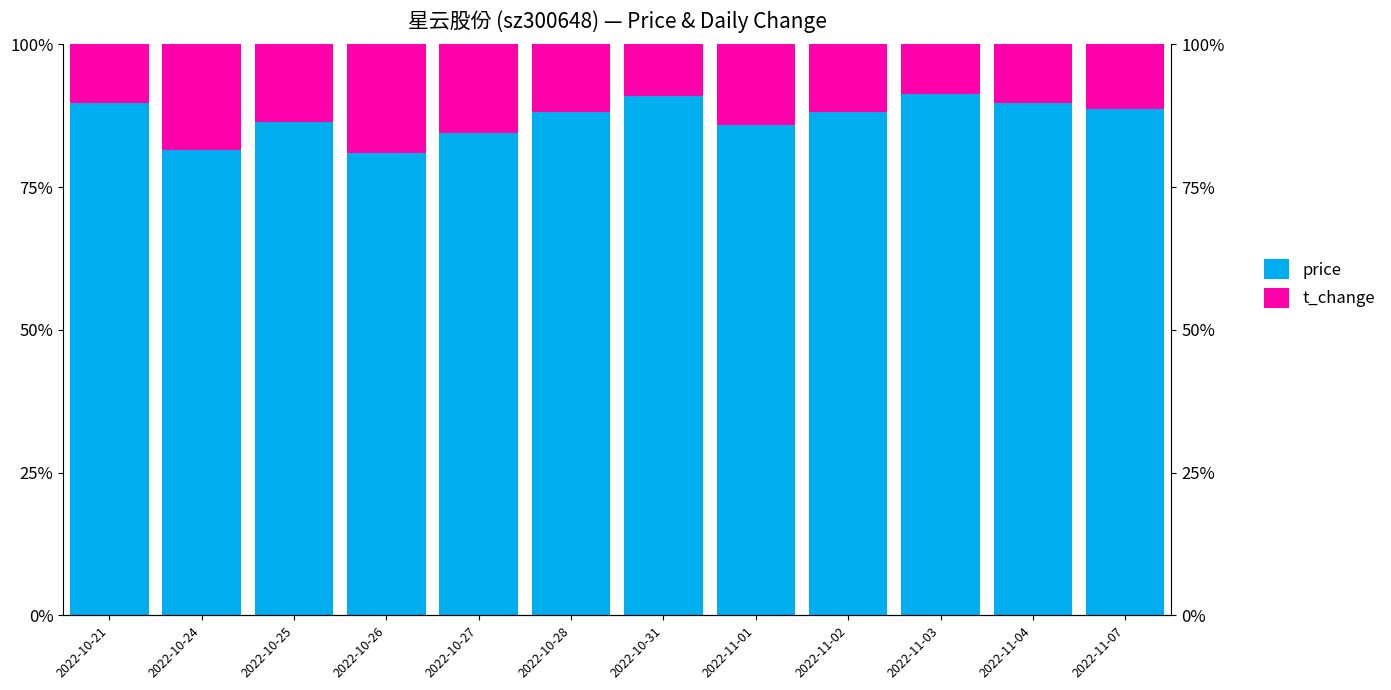

Rank the series by their maximum value, from highest to lowest.

price, t_change